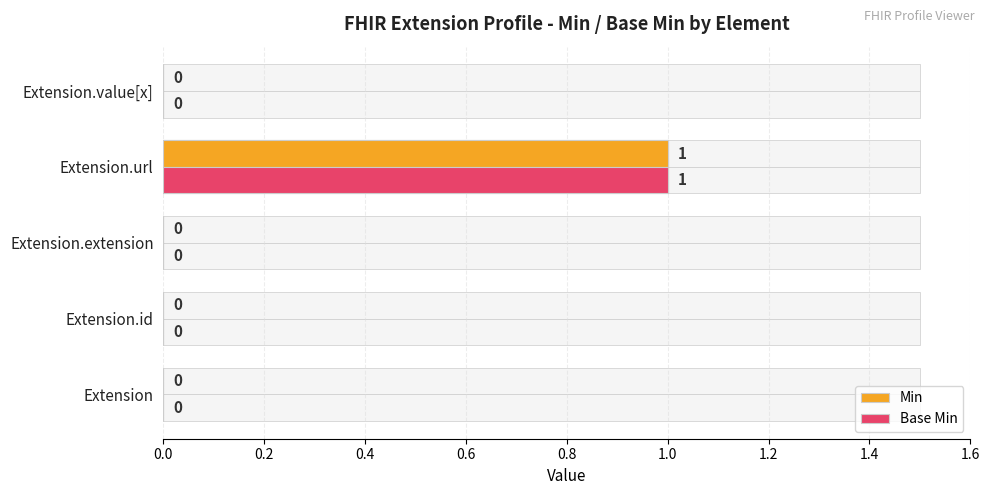

What is the highest value of the Min series?

1